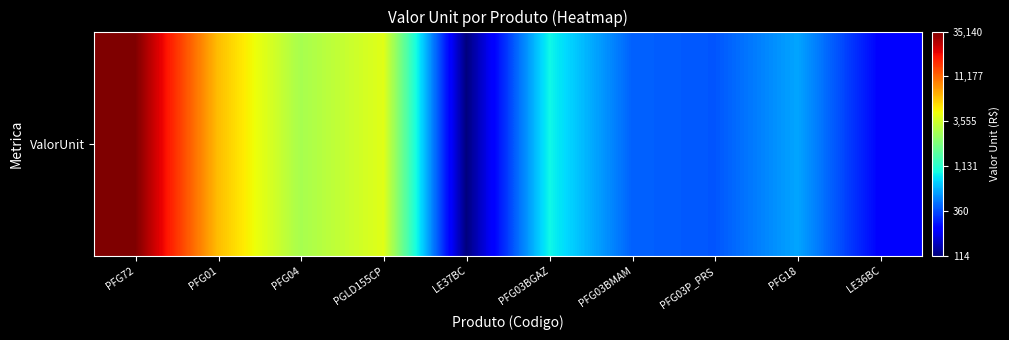

What is the maximum value shown in the chart?

4.5